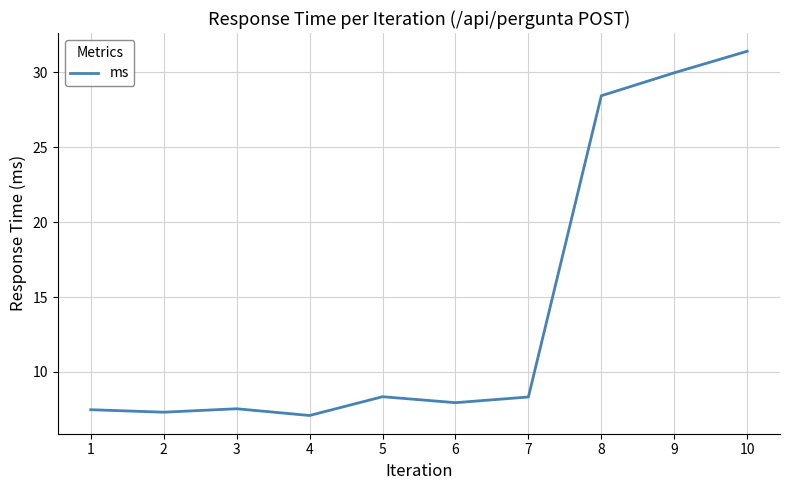

True or false: the data has more than 0 interior local peaks.

True